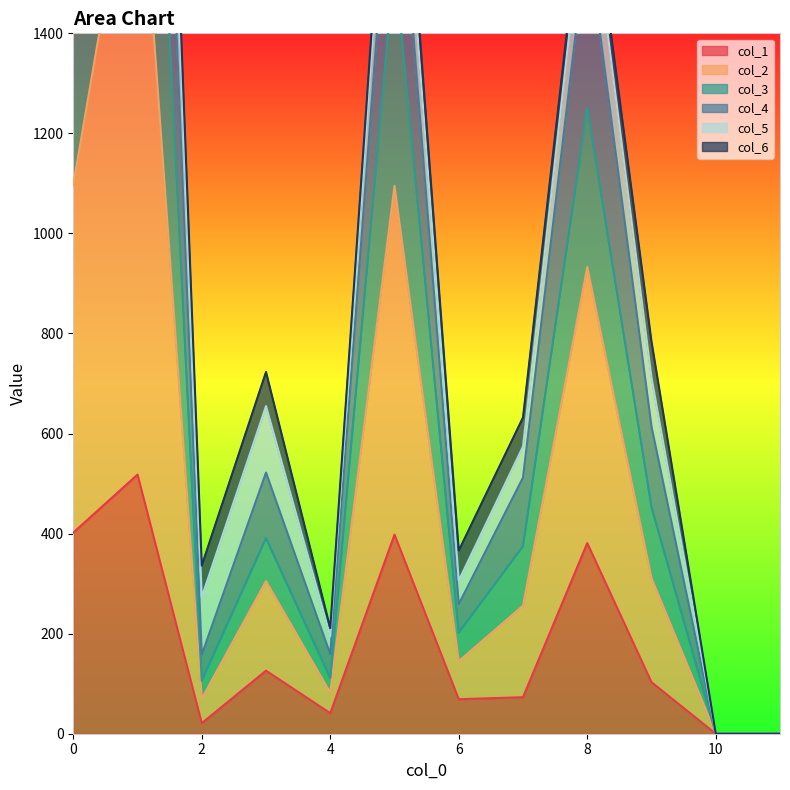

True or false: col_2 and col_1 cross at least once.

False